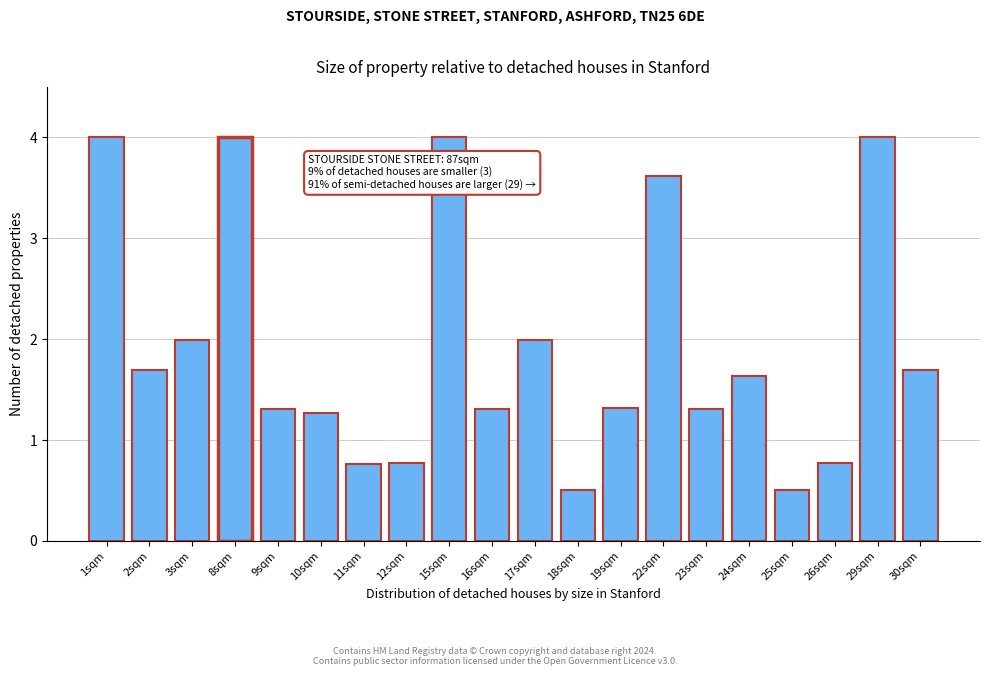

Reading left to right, extract all data points from this chart.

4.0	1.7	2.0	4.0	1.3	1.3	0.8	0.8	4.0	1.3	2.0	0.5	1.3	3.6	1.3	1.6	0.5	0.8	4.0	1.7